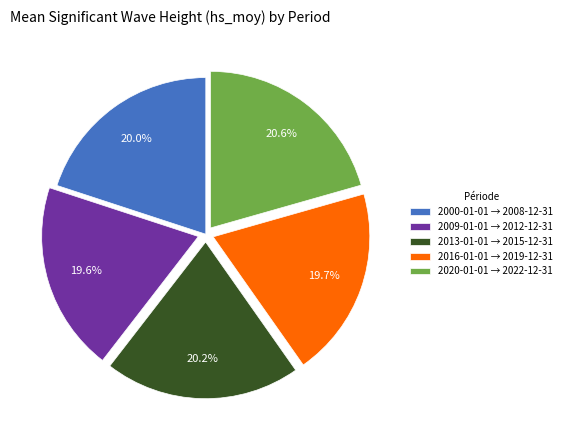

Which has a higher value, 2009-01-01 → 2012-12-31 or 2013-01-01 → 2015-12-31?

2013-01-01 → 2015-12-31